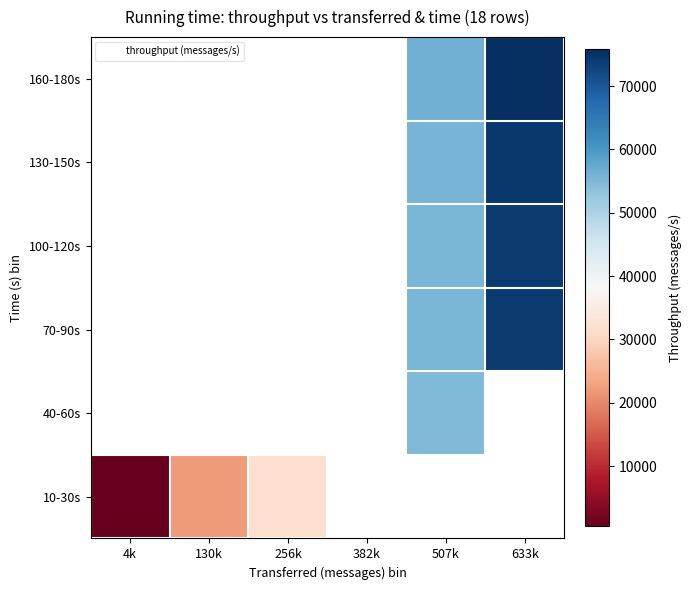

Rank the series by their average value, from highest to lowest.

10-30s, 40-60s, 70-90s, 100-120s, 130-150s, 160-180s